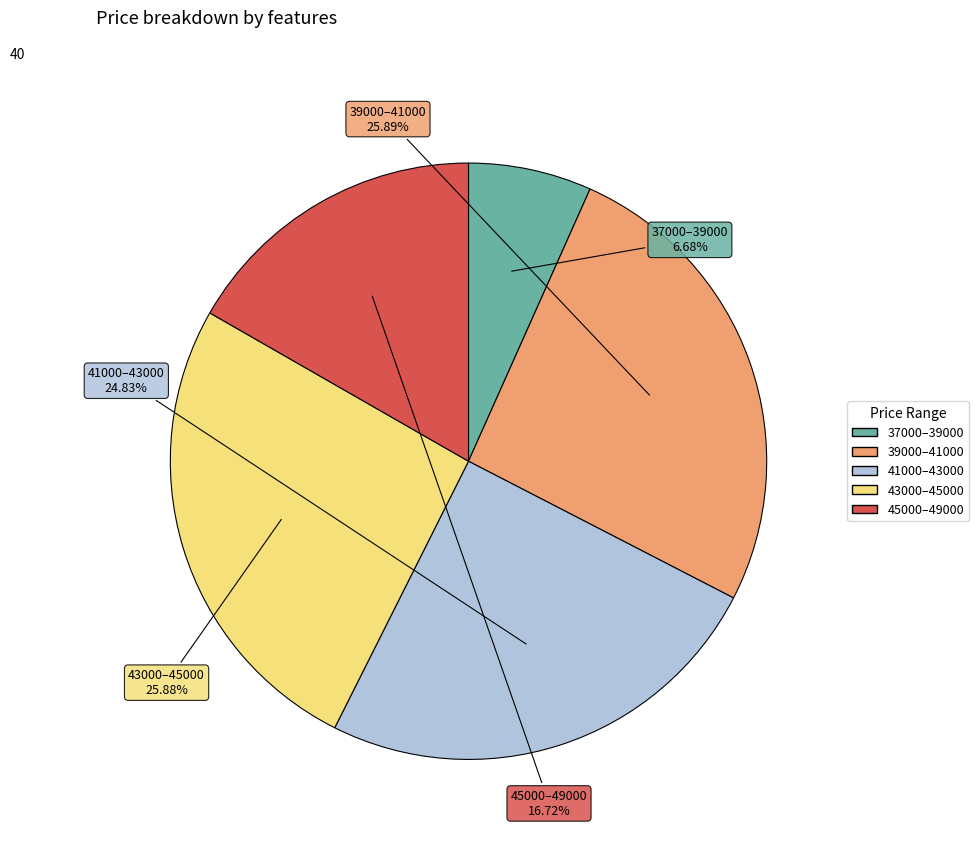

Does any single category account for the majority?

No